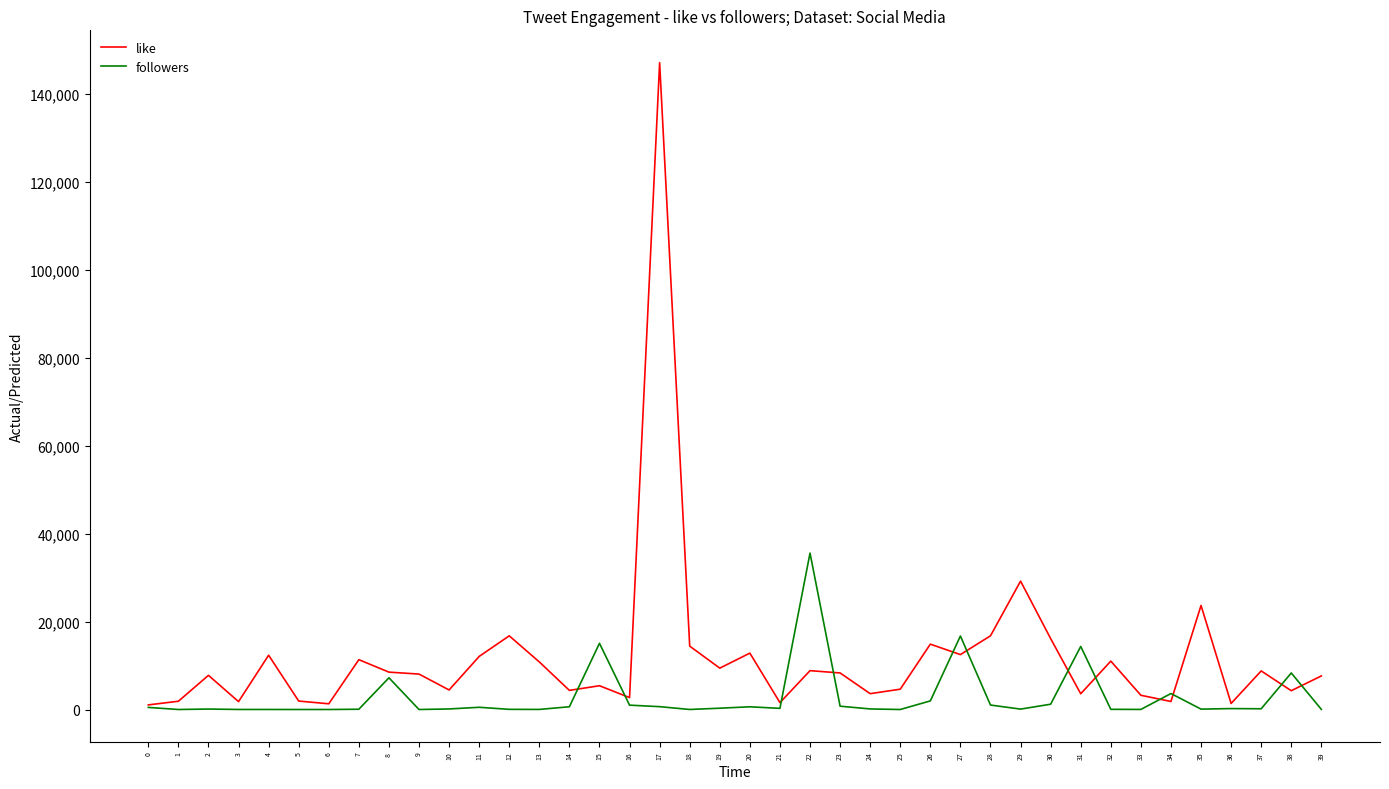

True or false: followers and like intersect in this chart.

True